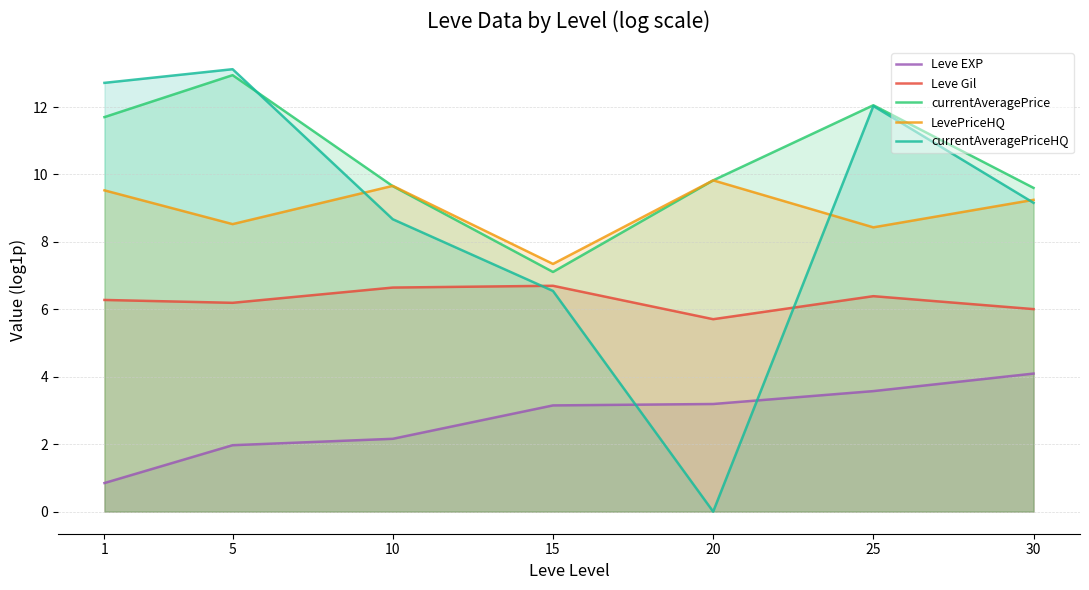

At how many categories does at least one series exceed 3?

7